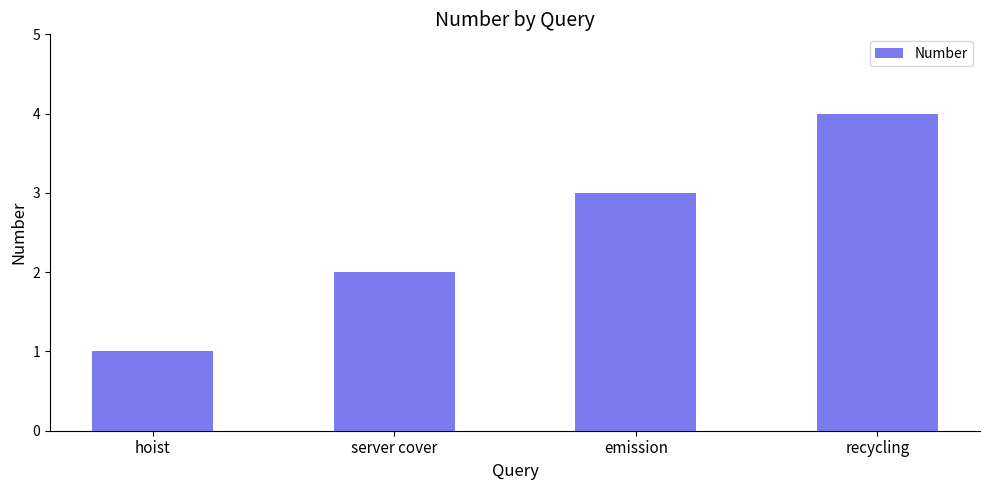

Is it true that the value at recycling is 4?

True